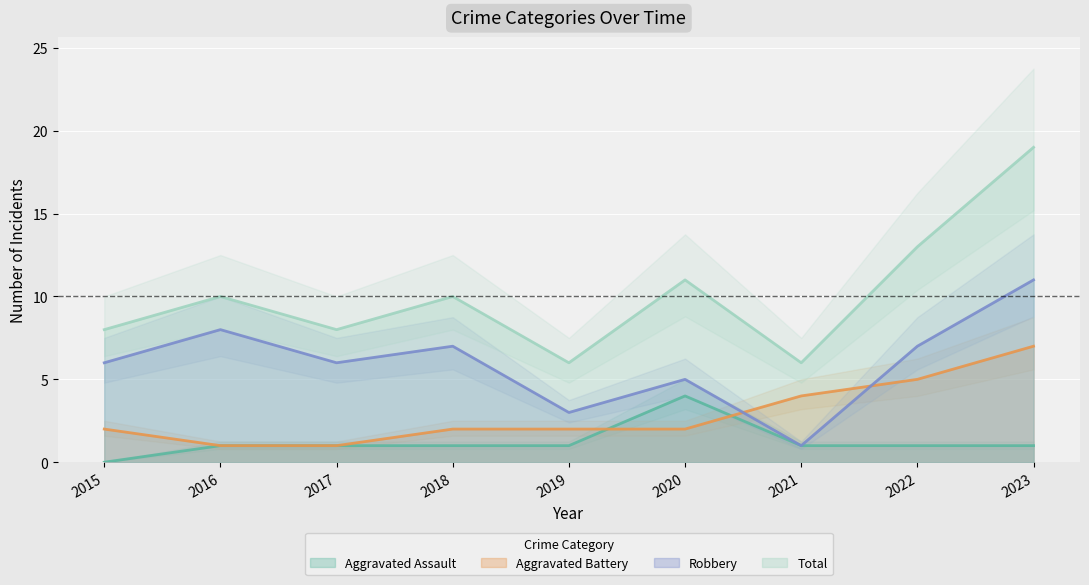

What is the spread (max minus min) of values at 2021?

5